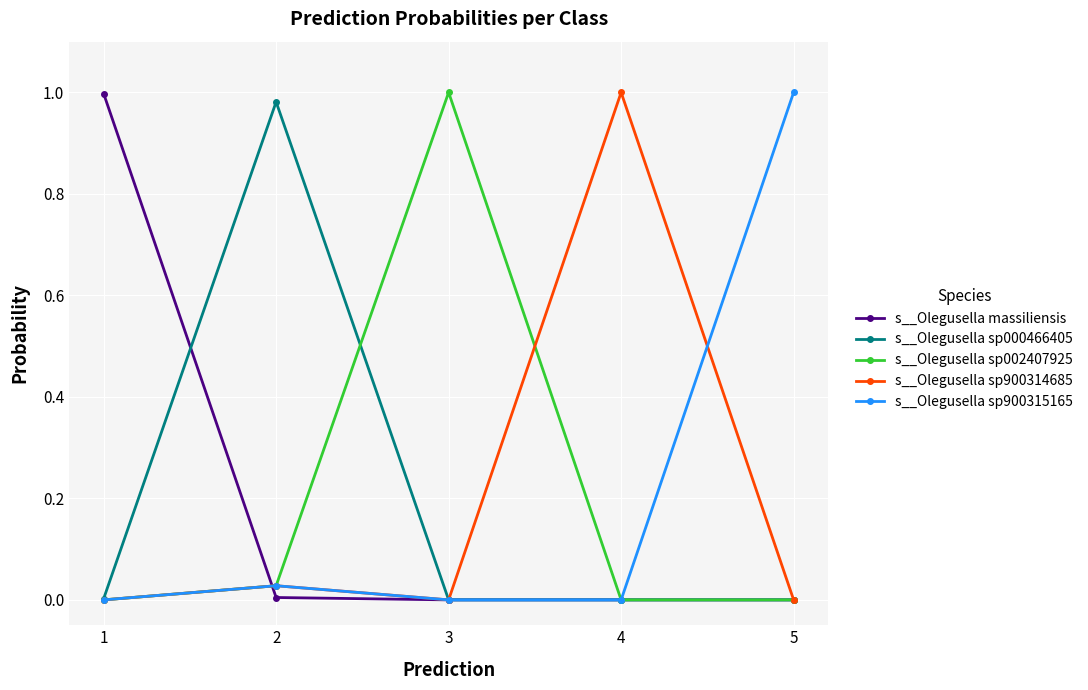

Is the value of s__Olegusella massiliensis at 4 greater than the value of s__Olegusella sp900315165 at 5?

No